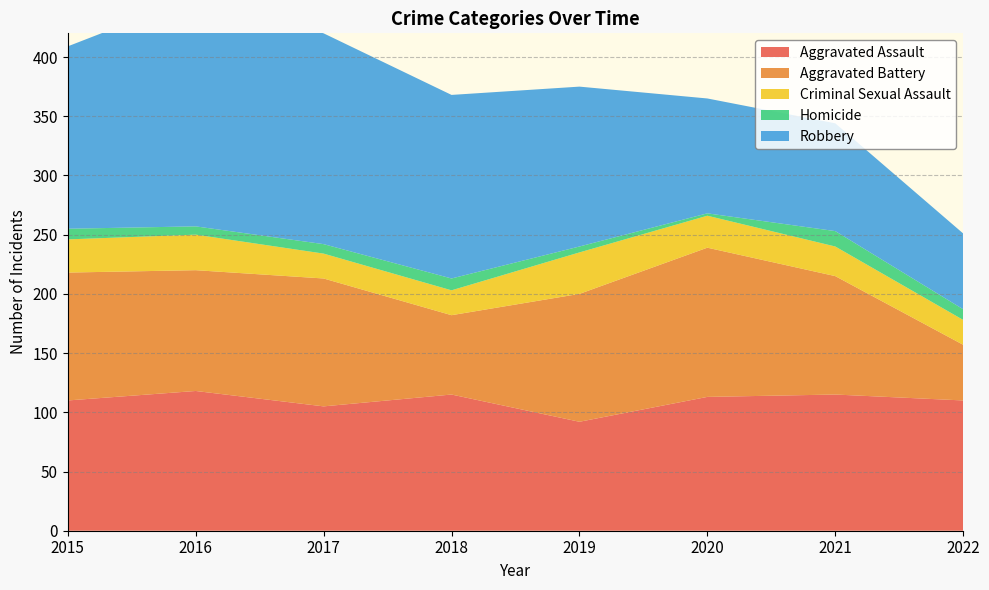

Reading left to right, transcribe all the data shown in this chart.

Aggravated Assault: 2015=110	2016=118	2017=105	2018=115	2019=92	2020=113	2021=115	2022=110
Aggravated Battery: 2015=108	2016=102	2017=108	2018=67	2019=108	2020=126	2021=100	2022=47
Criminal Sexual Assault: 2015=28	2016=30	2017=21	2018=21	2019=35	2020=27	2021=25	2022=21
Homicide: 2015=9	2016=7	2017=8	2018=10	2019=5	2020=2	2021=13	2022=9
Robbery: 2015=154	2016=194	2017=178	2018=155	2019=135	2020=97	2021=91	2022=64